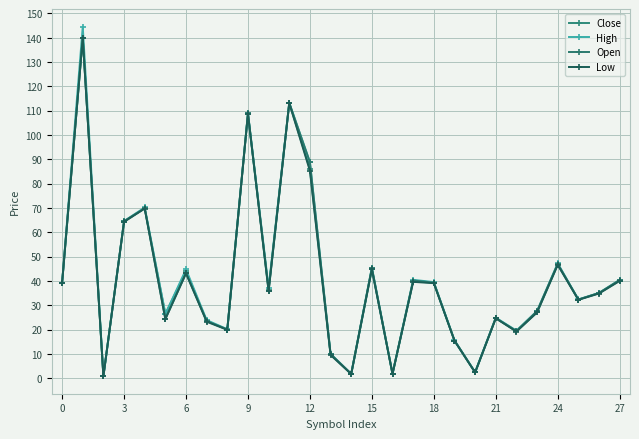

Between which two adjacent categories do Close and Open first intersect?

6 and 9